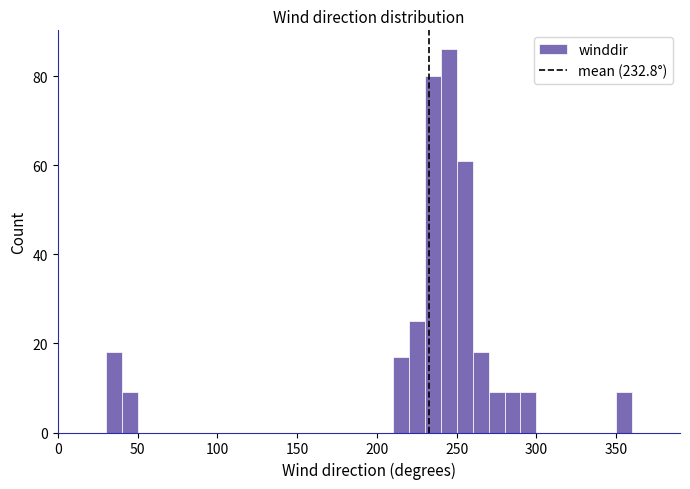

Around what value on the x-axis is the tallest bar? Give the approximate position of its centre, as read against the axis.

245